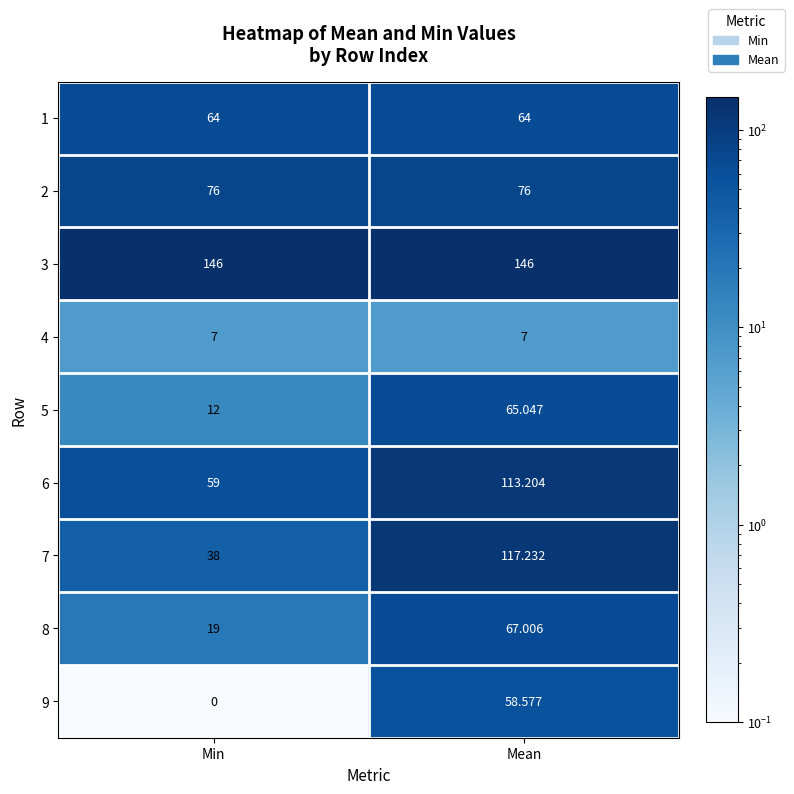

Is the value of 3 at Mean greater than the value of 1 at Min?

Yes